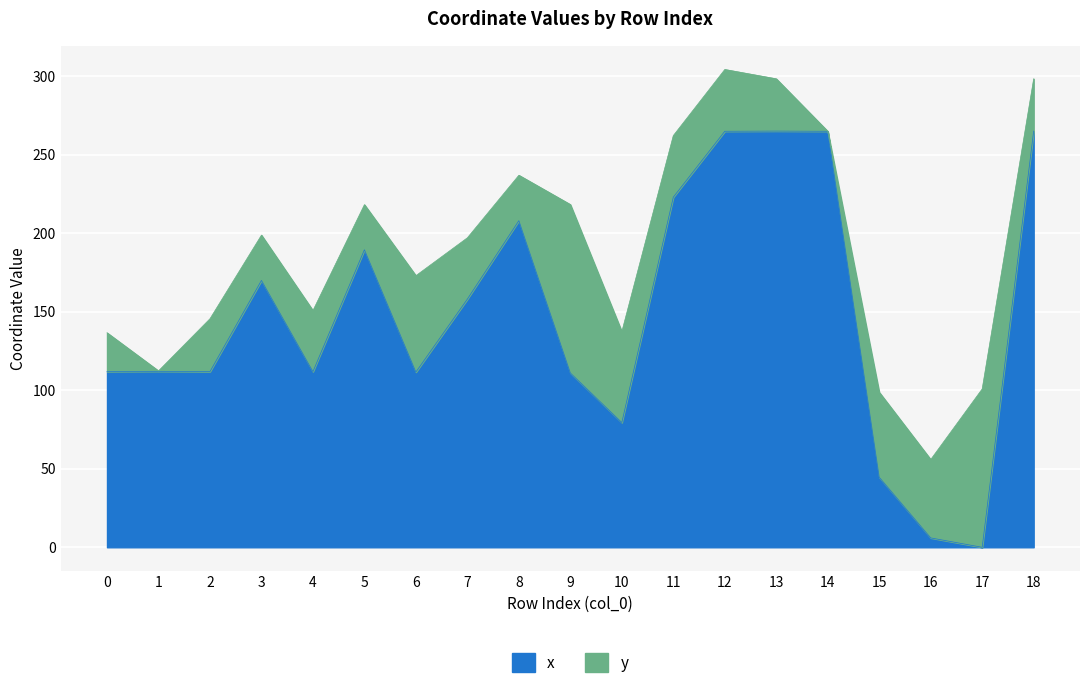

List the labels in order of value, smallest first.

17, 16, 15, 10, 9, 6, 4, 2, 0, 1, 7, 3, 5, 8, 11, 14, 12, 13, 18